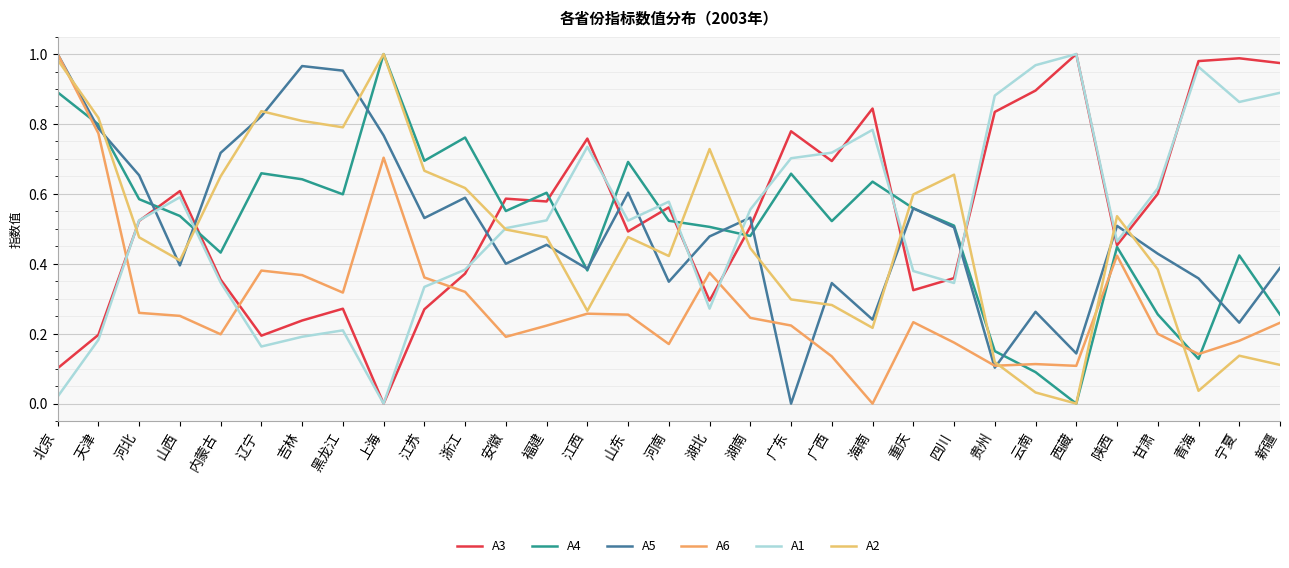

What is the difference between the maximum and minimum values in the A2 series?

1.0